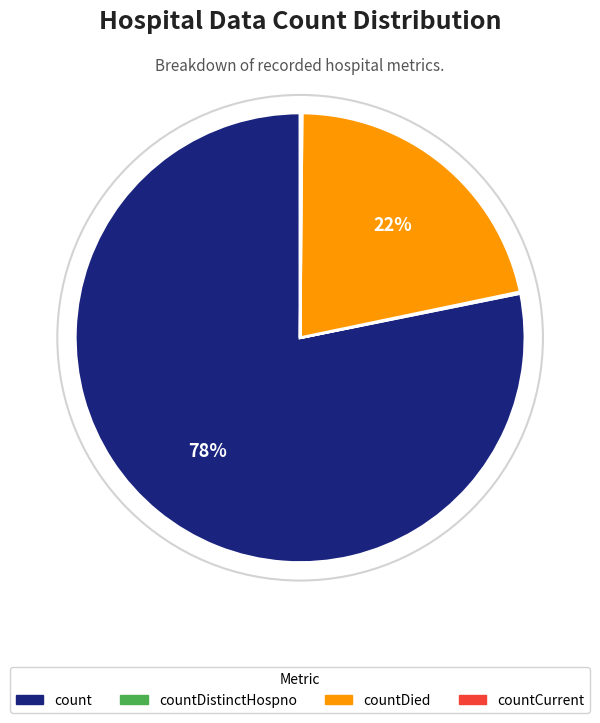

The countDied slice represents 12% of the pie. True or false?

False